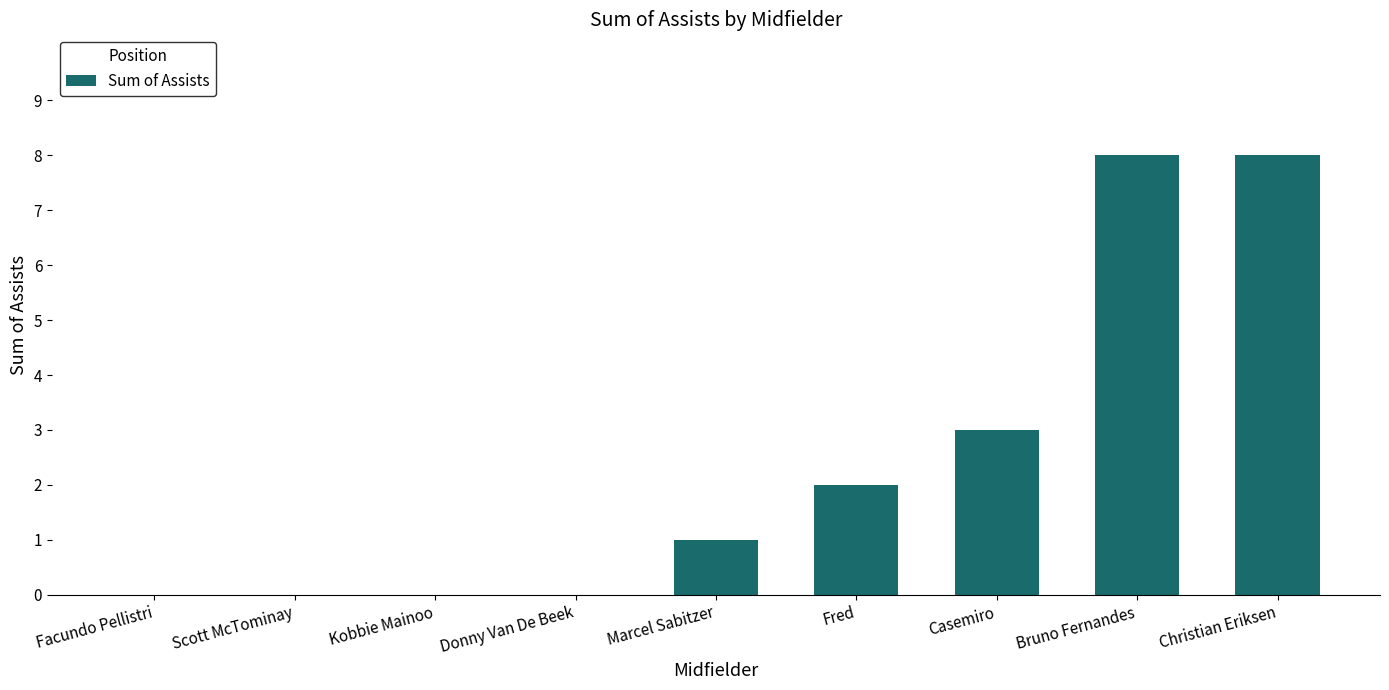

What is the sum of the values at Christian Eriksen and Bruno Fernandes?

16